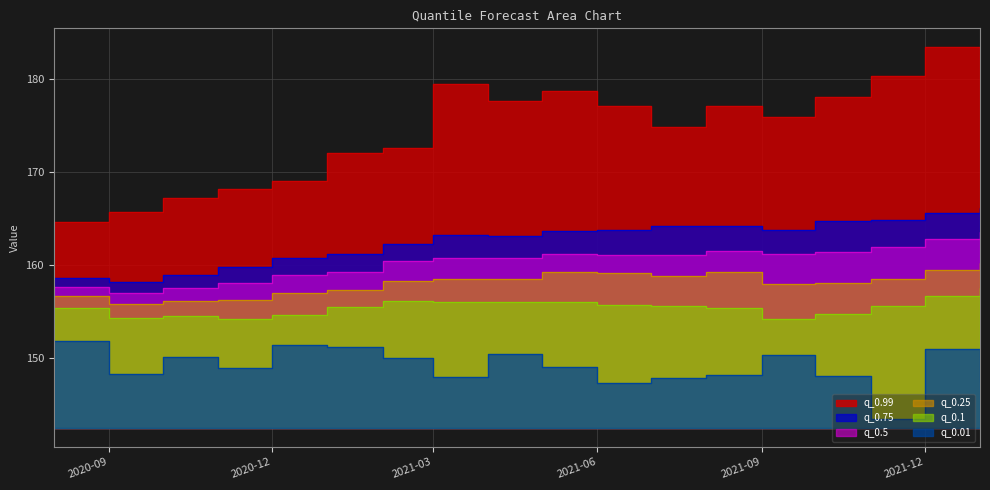

What are all the series names shown in the legend?

q_0.99, q_0.75, q_0.5, q_0.25, q_0.1, q_0.01